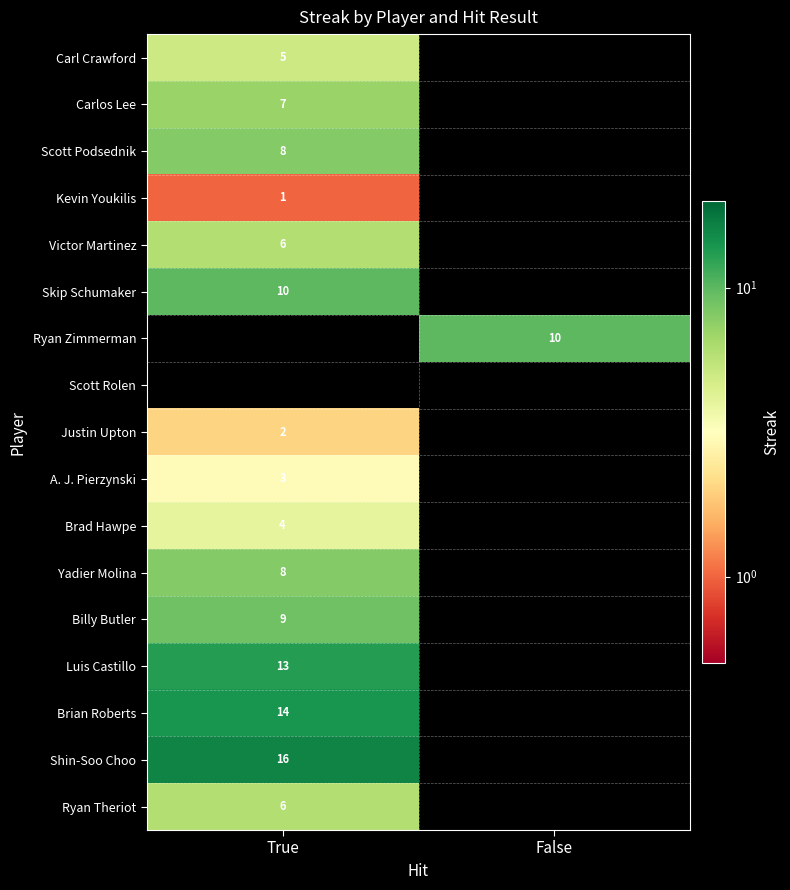

True or false: Skip Schumaker has a value of 6 at True.

False